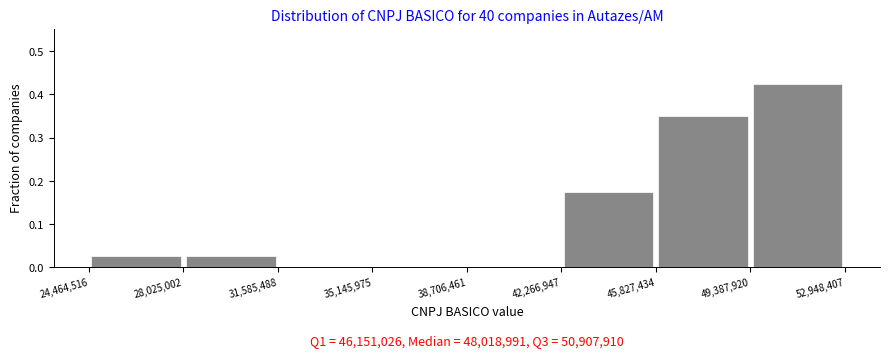

Over which range of the x-axis is the bar tallest?

49,387,920 to 52,948,407